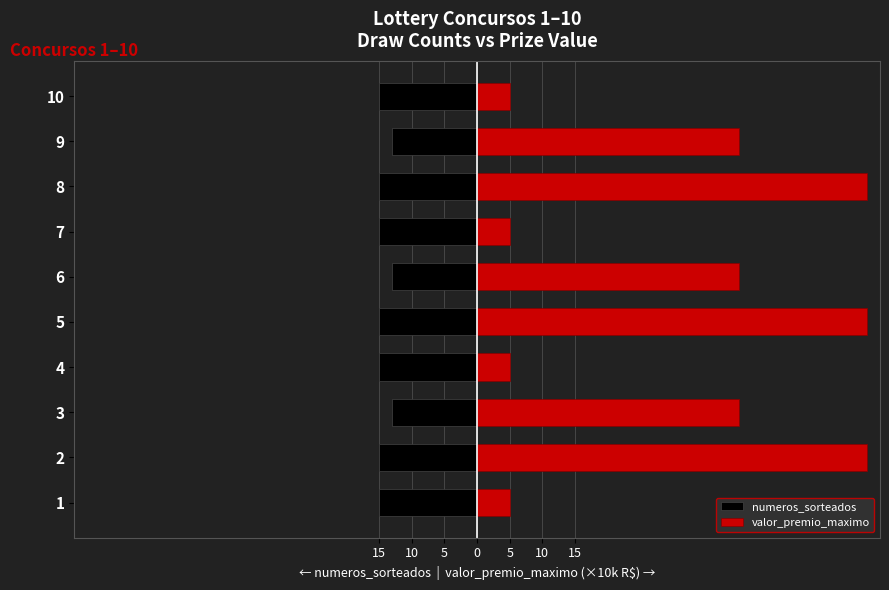

Does the chart contain any negative values?

Yes